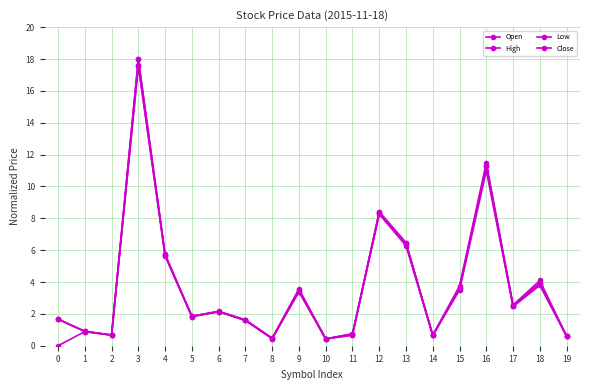

True or false: High and Close cross at least once.

False